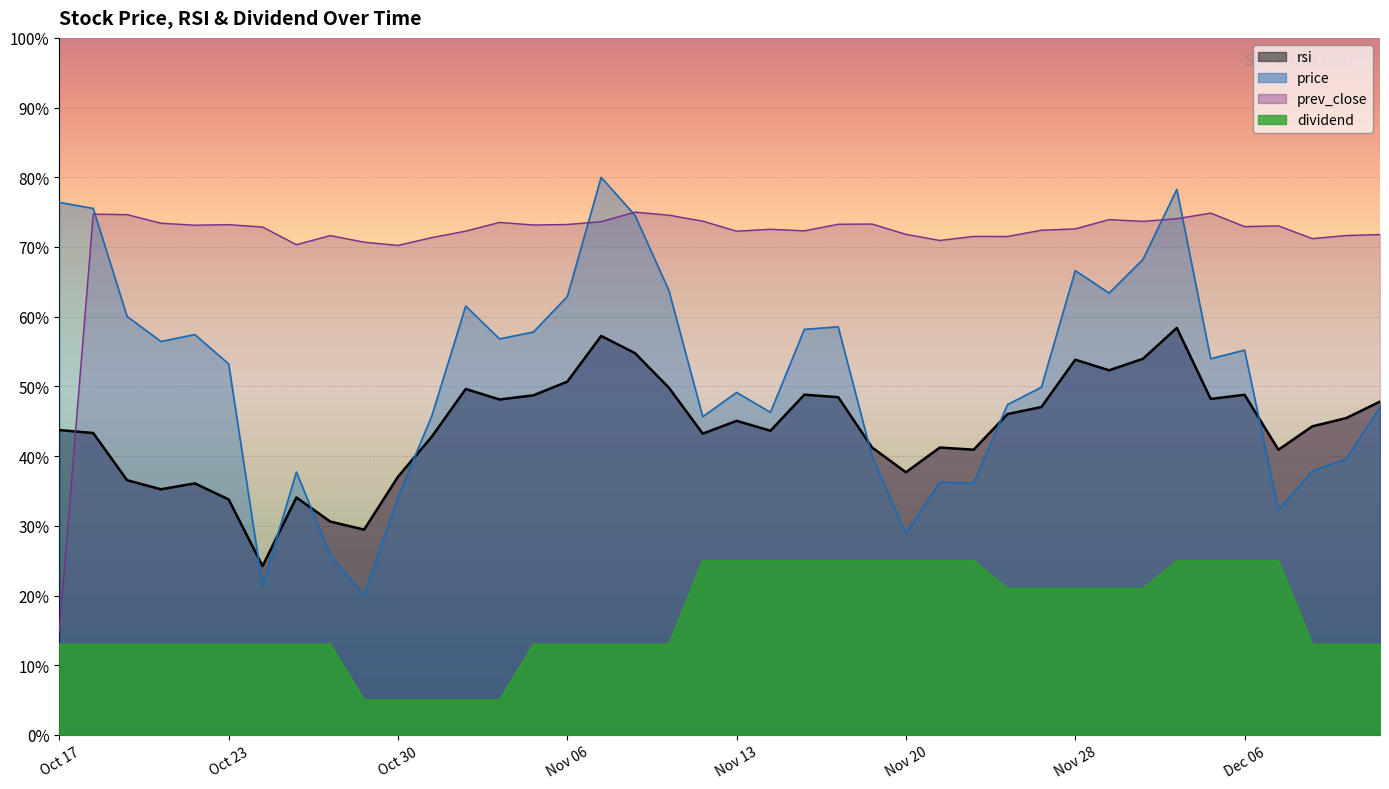

Between 25 and 29, which series saw the biggest shift?

price